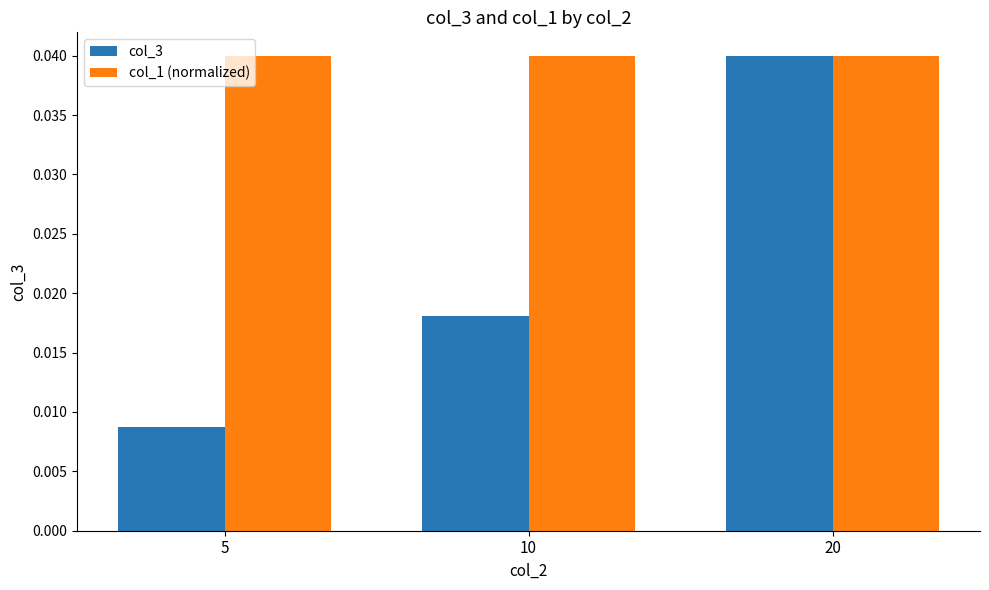

Which series has the largest range (max minus min)?

col_3